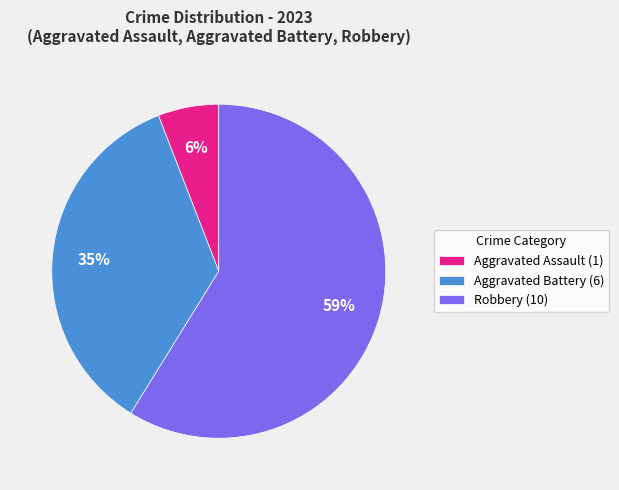

Which category has the smallest portion of the pie?

Aggravated Assault